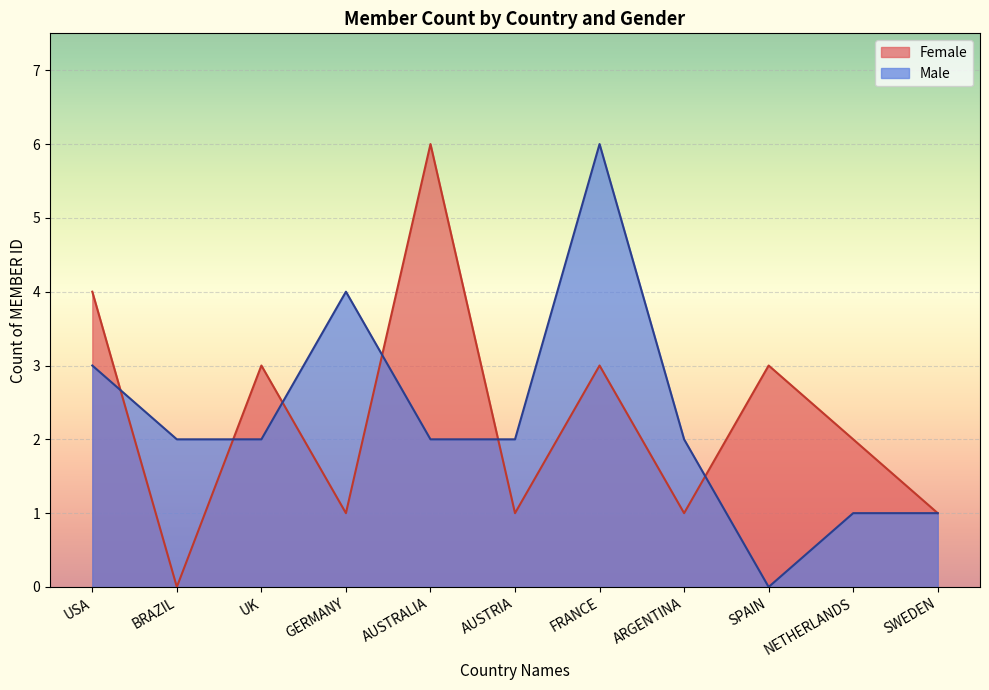

After their last crossing, which series has the higher values: Female or Male?

Female